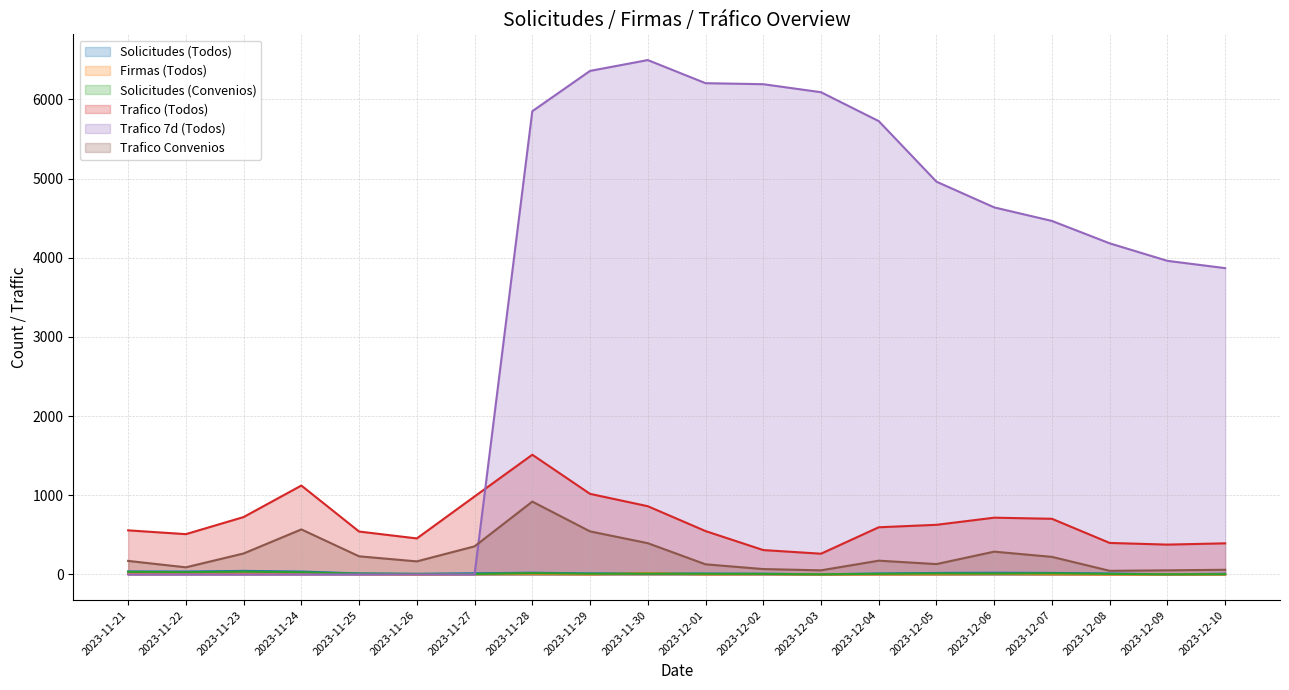

What is the sum of the Trafico (Todos) values at 2023-12-09 and 2023-11-30?

1239